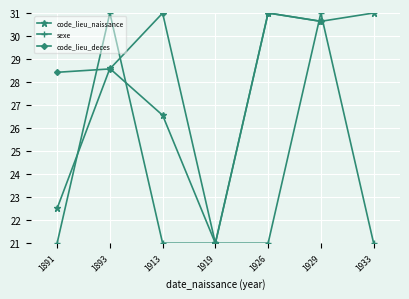

Is the value of sexe at 1893 greater than the value of code_lieu_deces at 1926?

No